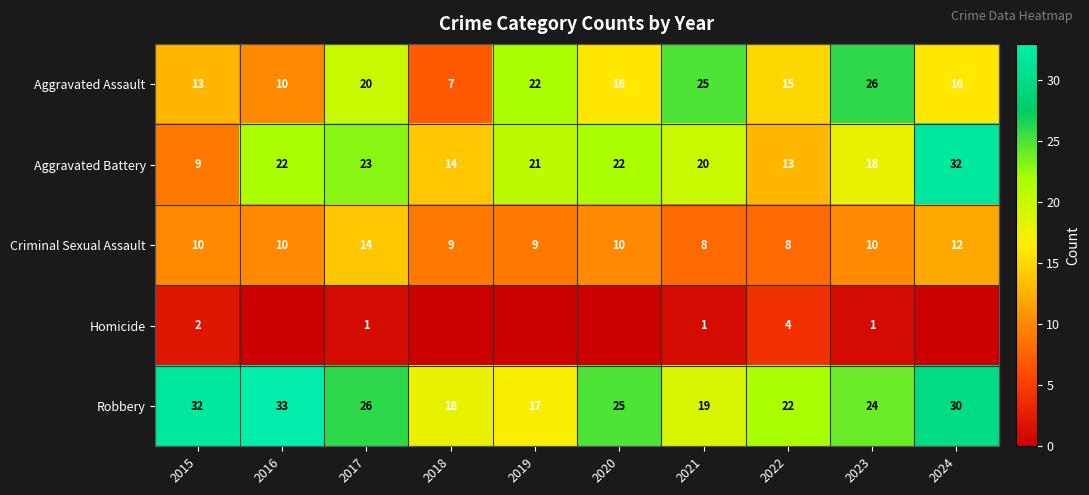

Rank the series at 2022 from lowest to highest value.

Homicide, Criminal Sexual Assault, Aggravated Battery, Aggravated Assault, Robbery